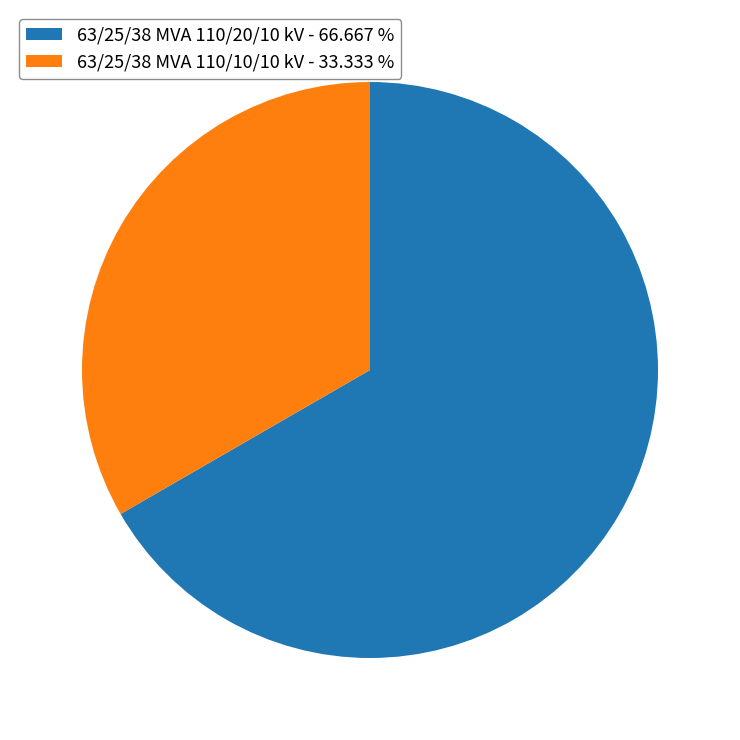

Do 63/25/38 MVA 110/20/10 kV - 66.667 % and 63/25/38 MVA 110/10/10 kV - 33.333 % together represent more than half of the pie?

Yes